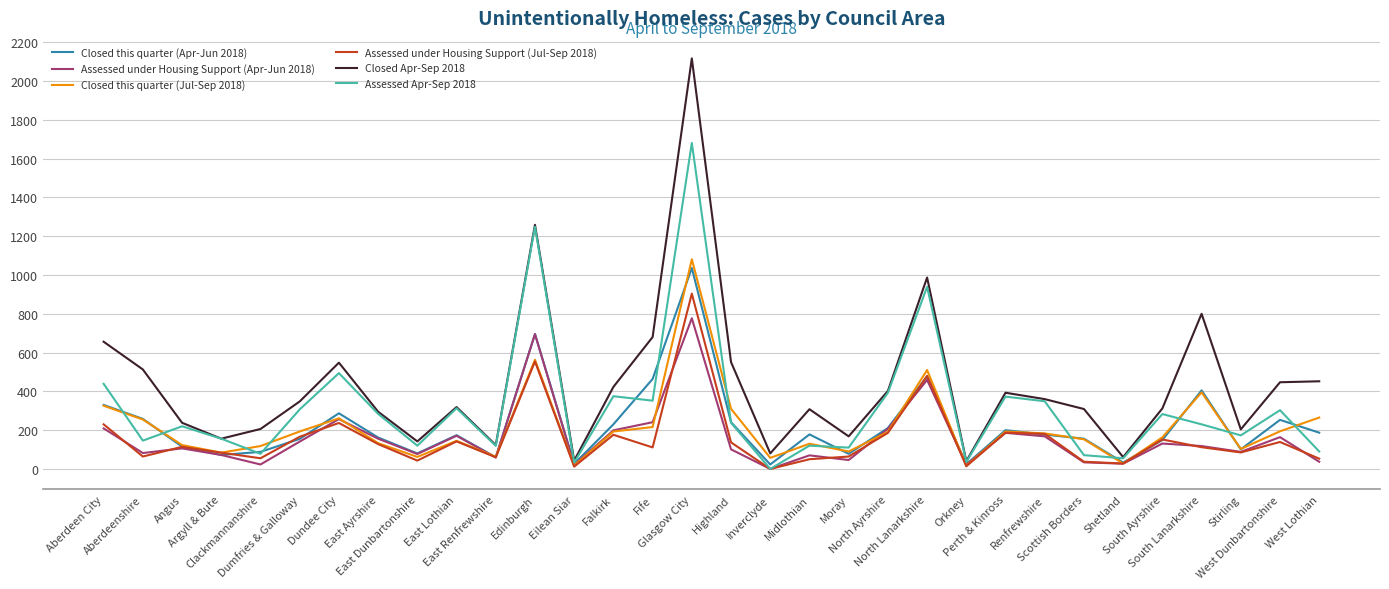

True or false: Closed Apr-Sep 2018 has more than 2 interior local peaks.

True